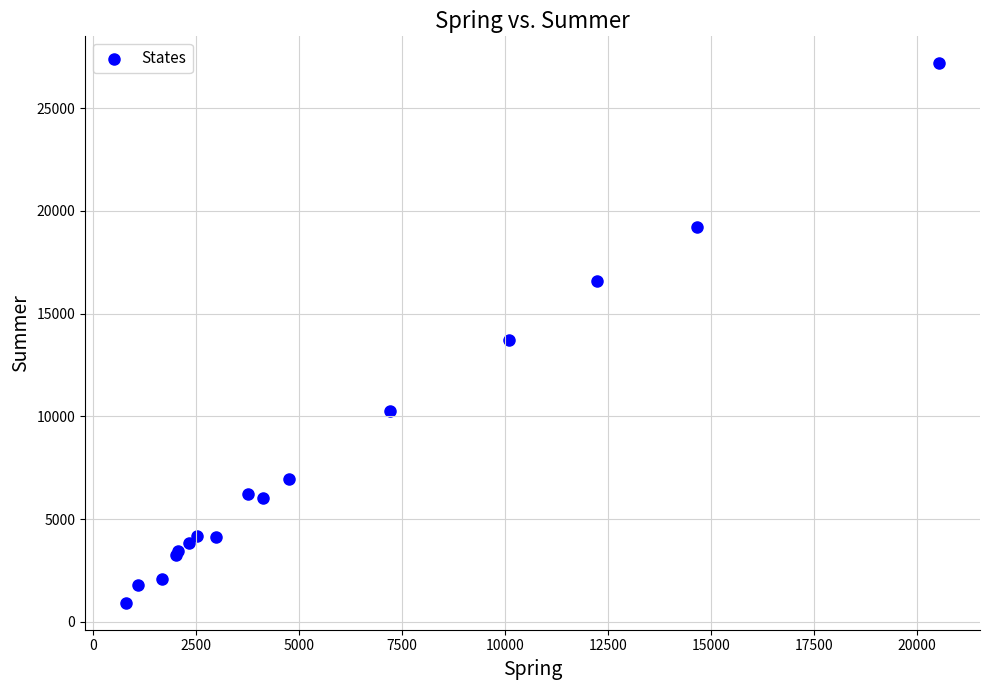

What Y value in the scatter plot is closest to 14054?

13695